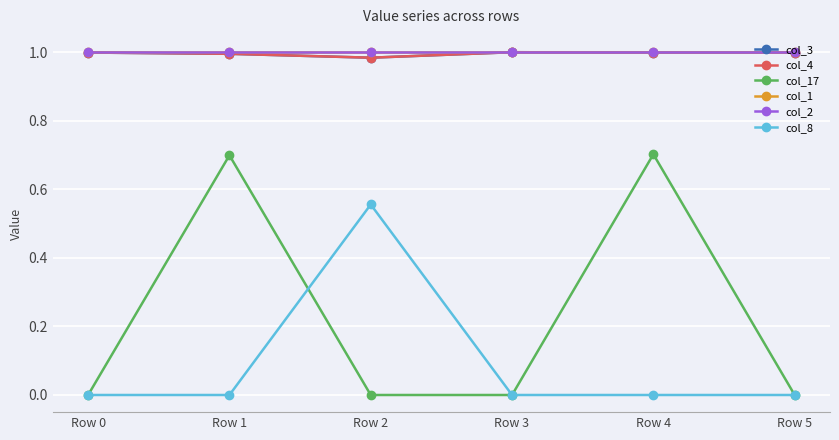

Is this an area chart (filled region under the line)?

No